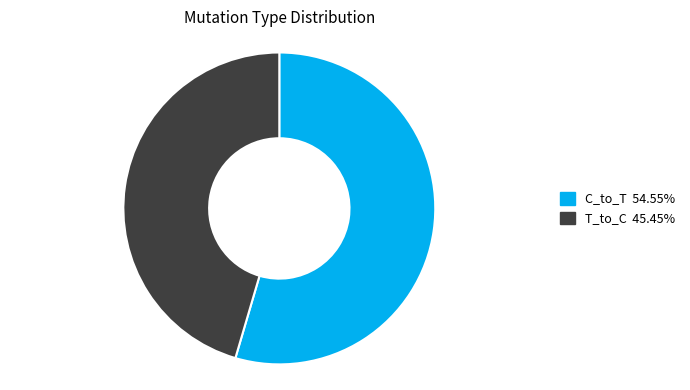

Is there any slice that represents more than half of the pie?

Yes